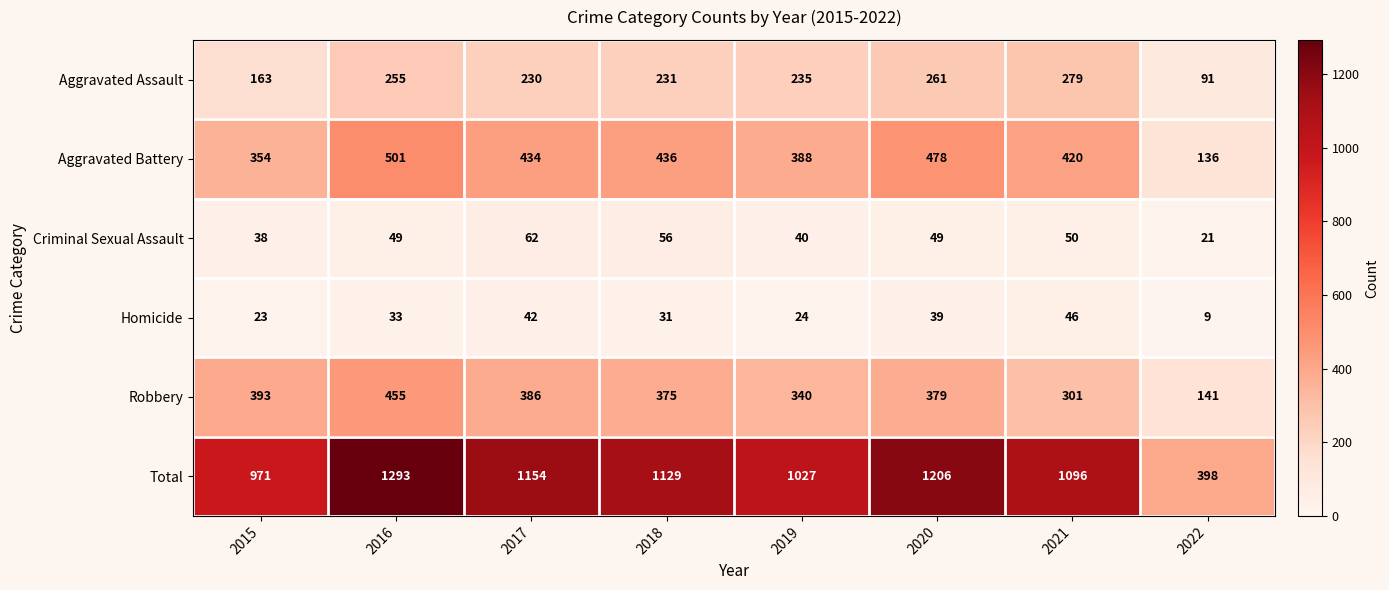

The value of Aggravated Assault at 2022 is 91. True or false?

True